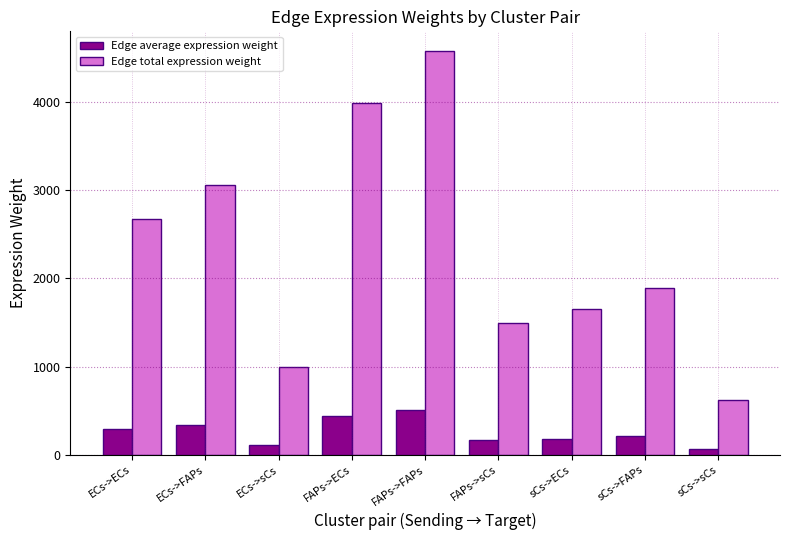

Rank the series at ECs->FAPs from highest to lowest value.

Edge total expression weight, Edge average expression weight